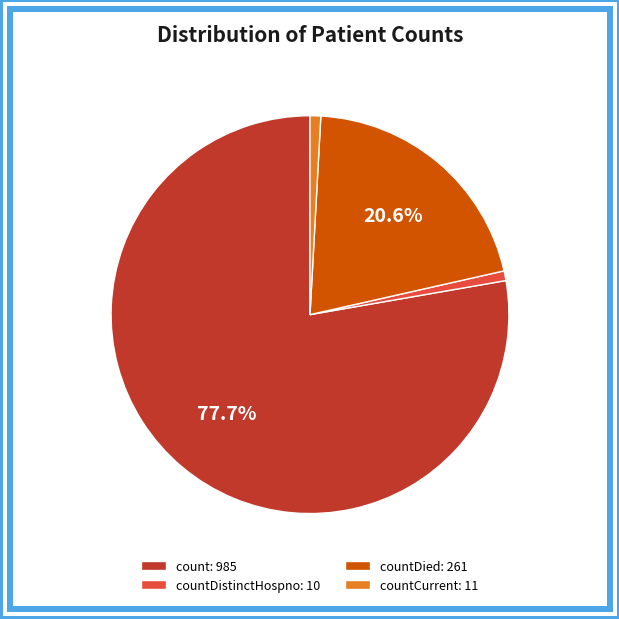

Combined, do count: 985 and countCurrent: 11 account for over 50%?

Yes